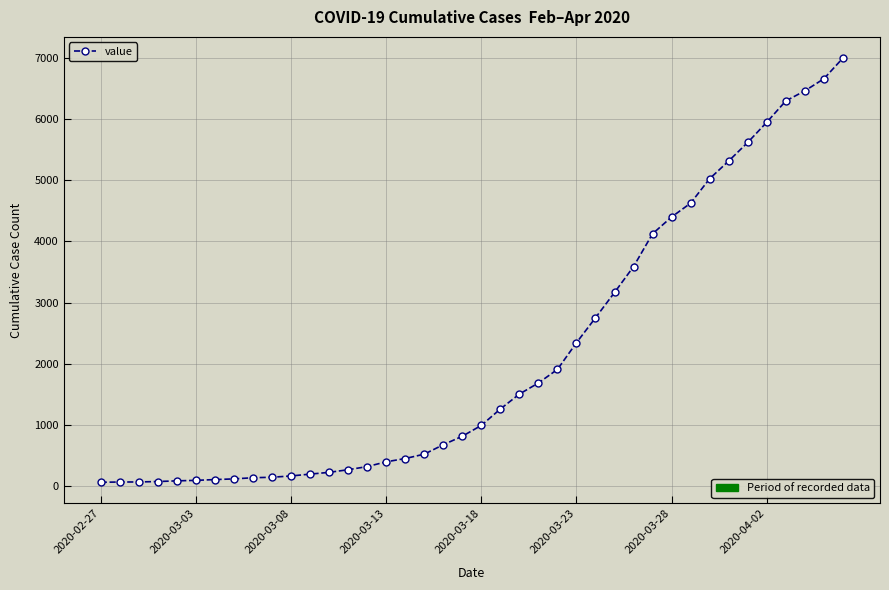

What is the minimum value shown in the chart?

64